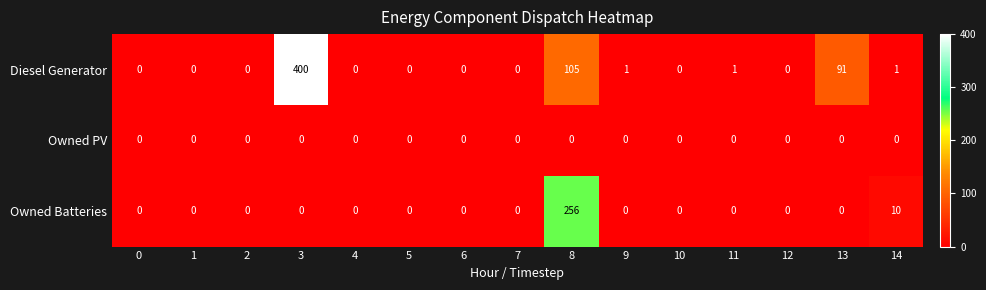

What is the difference between the maximum and second lowest values in the Diesel Generator series?

400